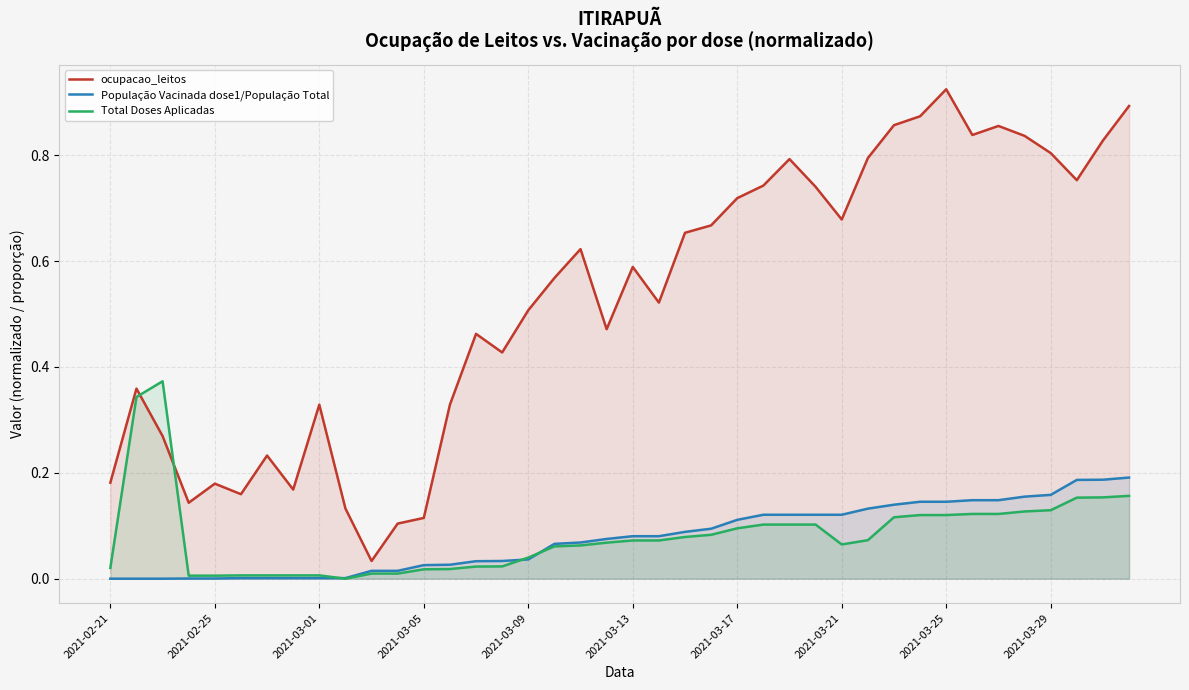

Is it true that ocupacao_leitos equals 0.0 at 10?

True